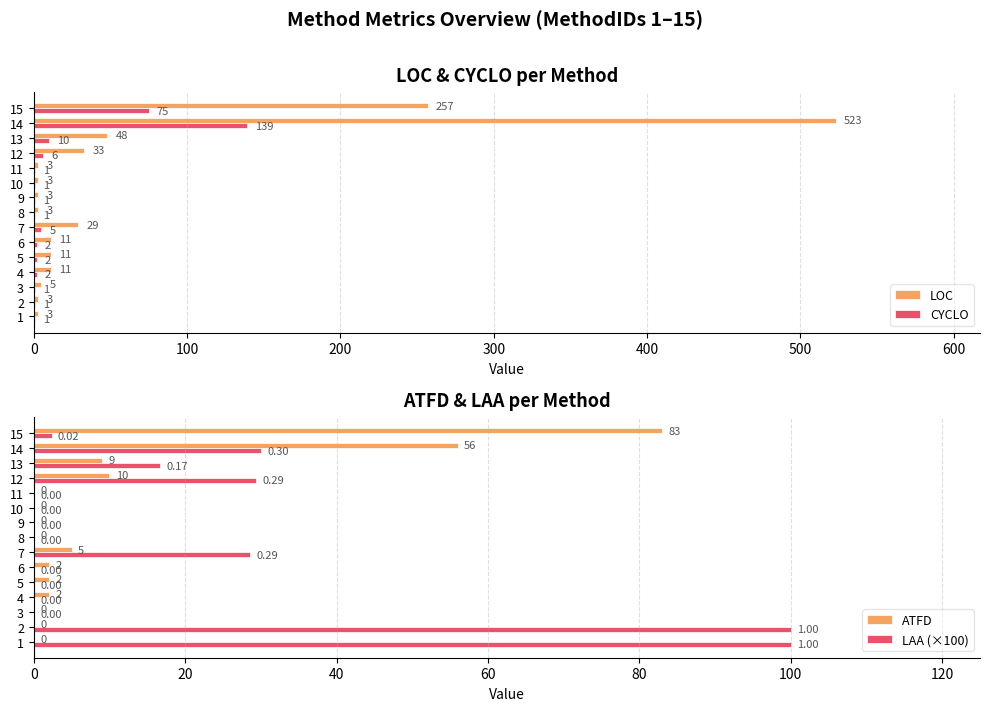

What is the greatest value displayed?

523.0